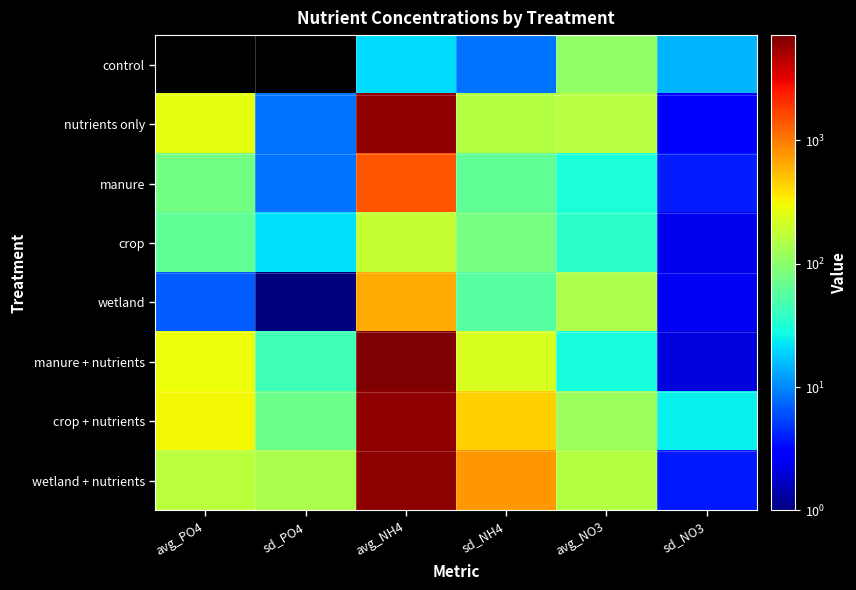

Reading right to left, list all the values displayed in this chart.

control: sd_NO3=14.7	avg_NO3=105.6	sd_NH4=8.4	avg_NH4=21.1	sd_PO4=0.0	avg_PO4=0.0
nutrients only: sd_NO3=3.1	avg_NO3=161.3	sd_NH4=153.1	avg_NH4=6163.3	sd_PO4=8.4	avg_PO4=259.3
manure: sd_NO3=3.9	avg_NO3=30.2	sd_NH4=63.5	avg_NH4=1416.7	sd_PO4=8.4	avg_PO4=77.5
crop: sd_NO3=2.4	avg_NO3=36.3	sd_NH4=79.5	avg_NH4=183.0	sd_PO4=21.7	avg_PO4=61.9
wetland: sd_NO3=2.5	avg_NO3=145.3	sd_NH4=55.8	avg_NH4=640.0	sd_PO4=0.5	avg_PO4=6.9
manure + nutrients: sd_NO3=2.1	avg_NO3=28.9	sd_NH4=226.5	avg_NH4=7110.0	sd_PO4=43.7	avg_PO4=290.0
crop + nutrients: sd_NO3=24.5	avg_NO3=117.5	sd_NH4=459.8	avg_NH4=6033.3	sd_PO4=73.1	avg_PO4=308.3
wetland + nutrients: sd_NO3=3.8	avg_NO3=152.3	sd_NH4=762.1	avg_NH4=6290.0	sd_PO4=138.7	avg_PO4=166.4